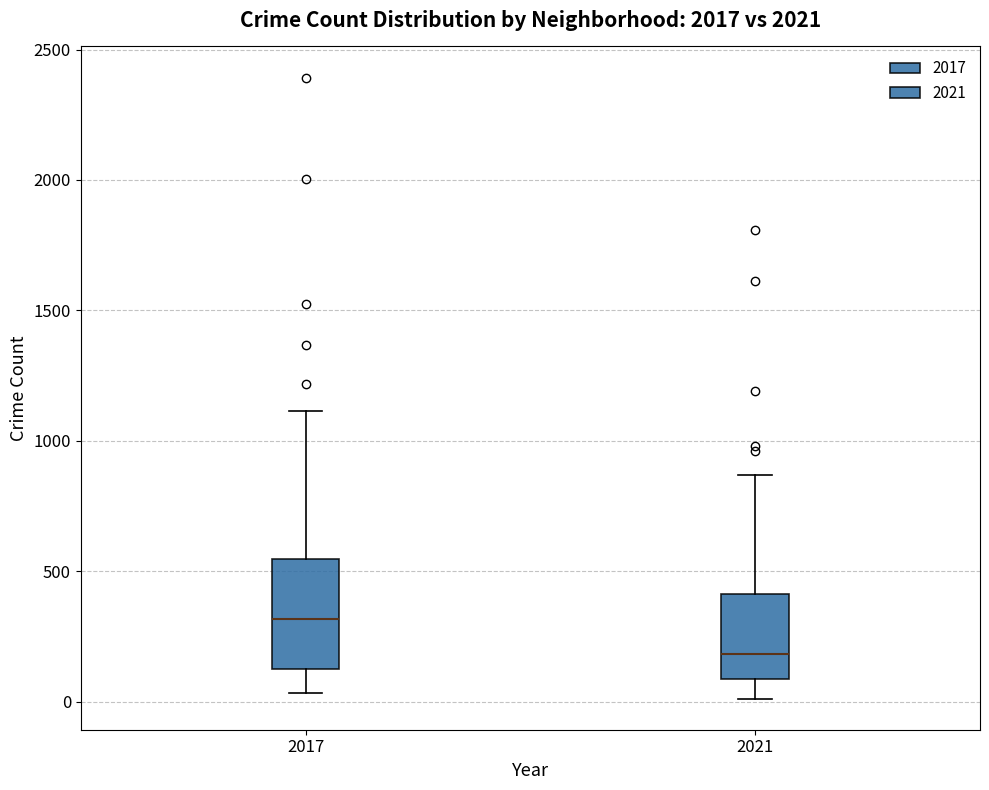

Reading left to right, read every box against the y-axis: the position of its median line, the range the box covers, and the ends of its whiskers. The values are not printed on the chart, so give them approximately, as read against the axis.

2017: median 300, box 150 to 550, whiskers 50 to 1100
2021: median 200, box 100 to 400, whiskers 0 to 850